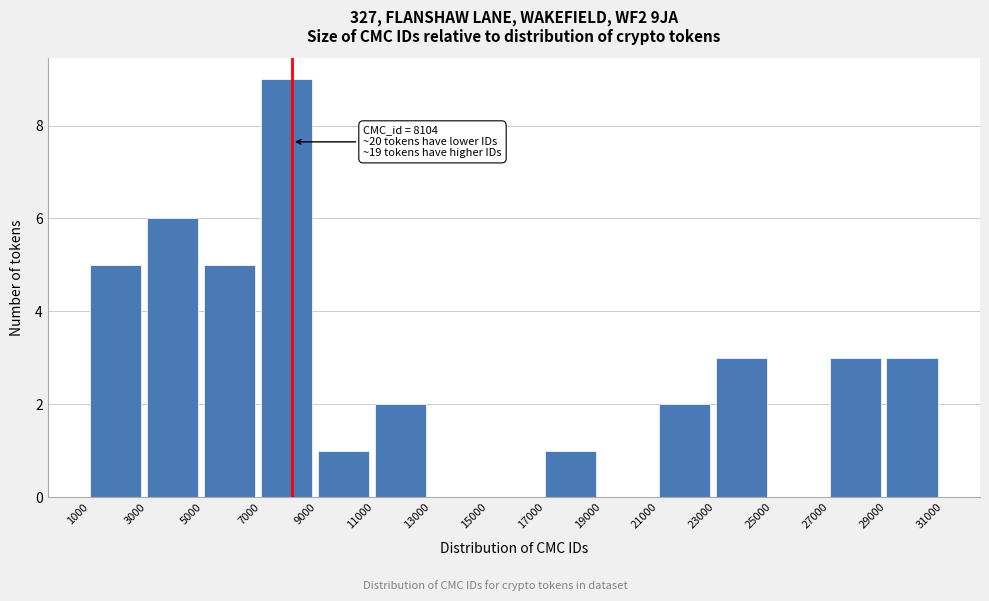

Which range on the x-axis has the tallest bar?

7000 to 9000